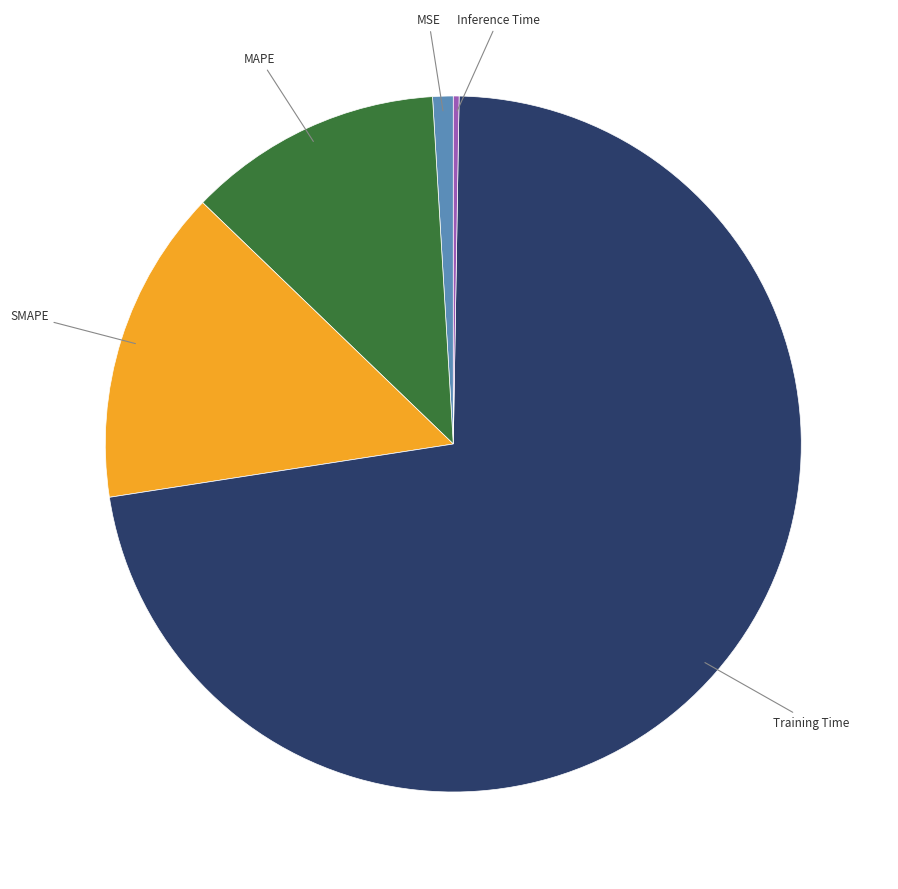

Does any single category account for the majority?

Yes